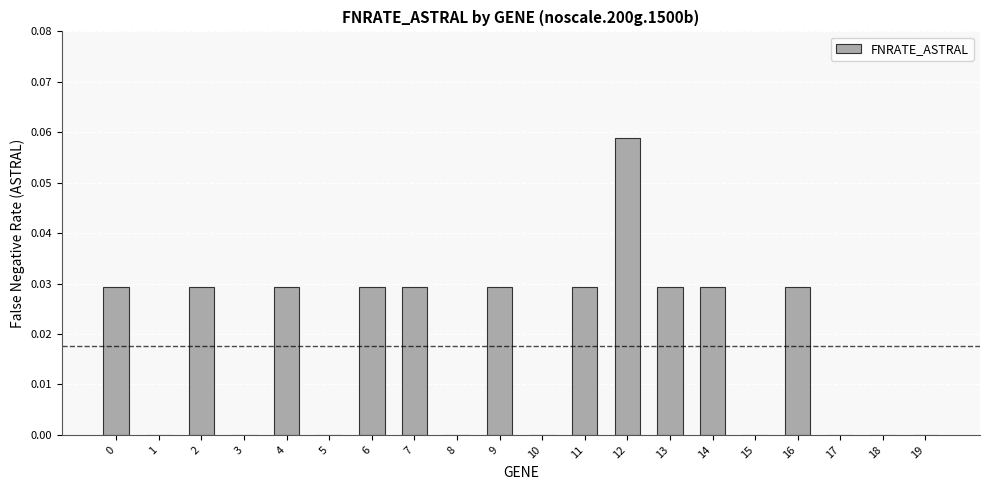

At which category does the chart reach its peak across all series?

12